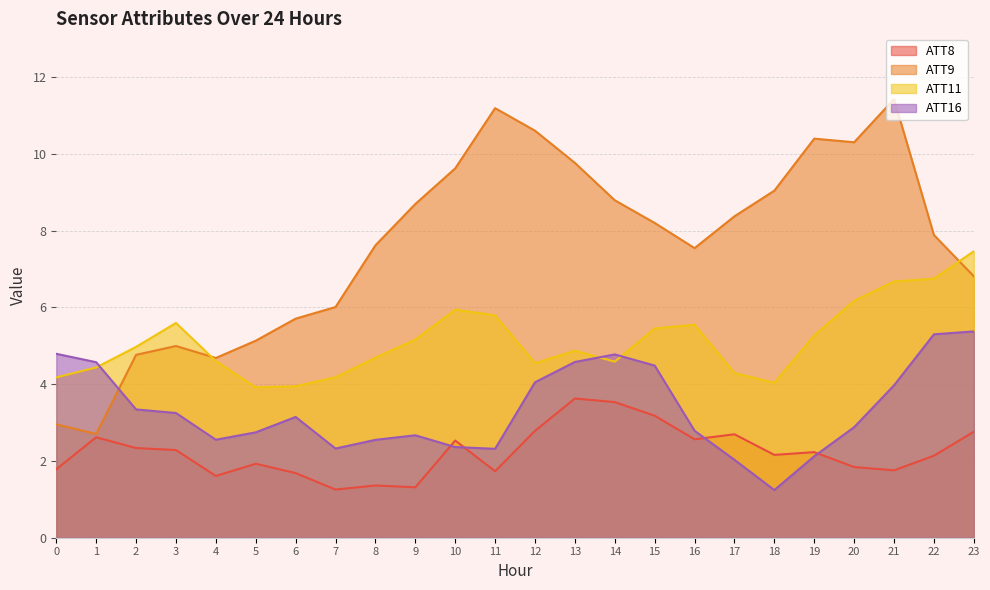

What is the difference between the maximum and minimum values in the ATT16 series?

4.1